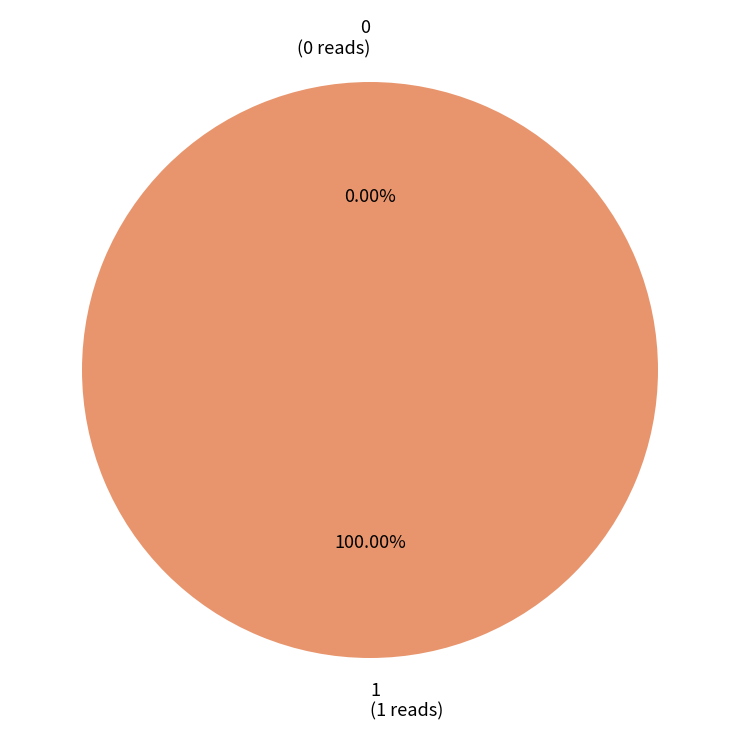

The 1 slice represents 93% of the pie. True or false?

False